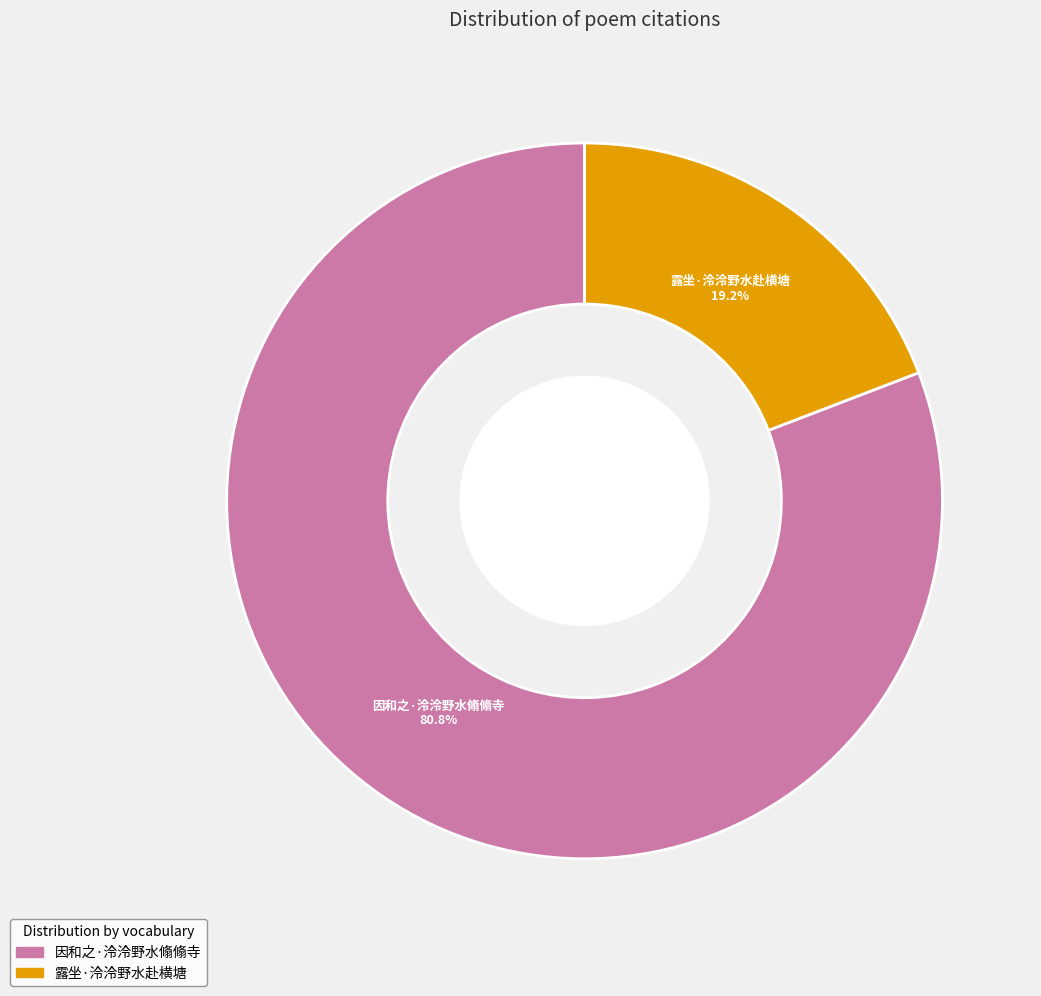

The 因和之·泠泠野水翛翛寺 slice represents 81% of the pie. True or false?

True